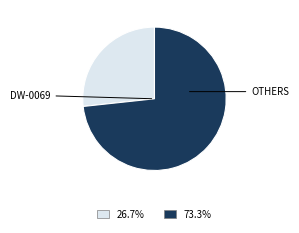

Is there a majority slice in this chart?

Yes